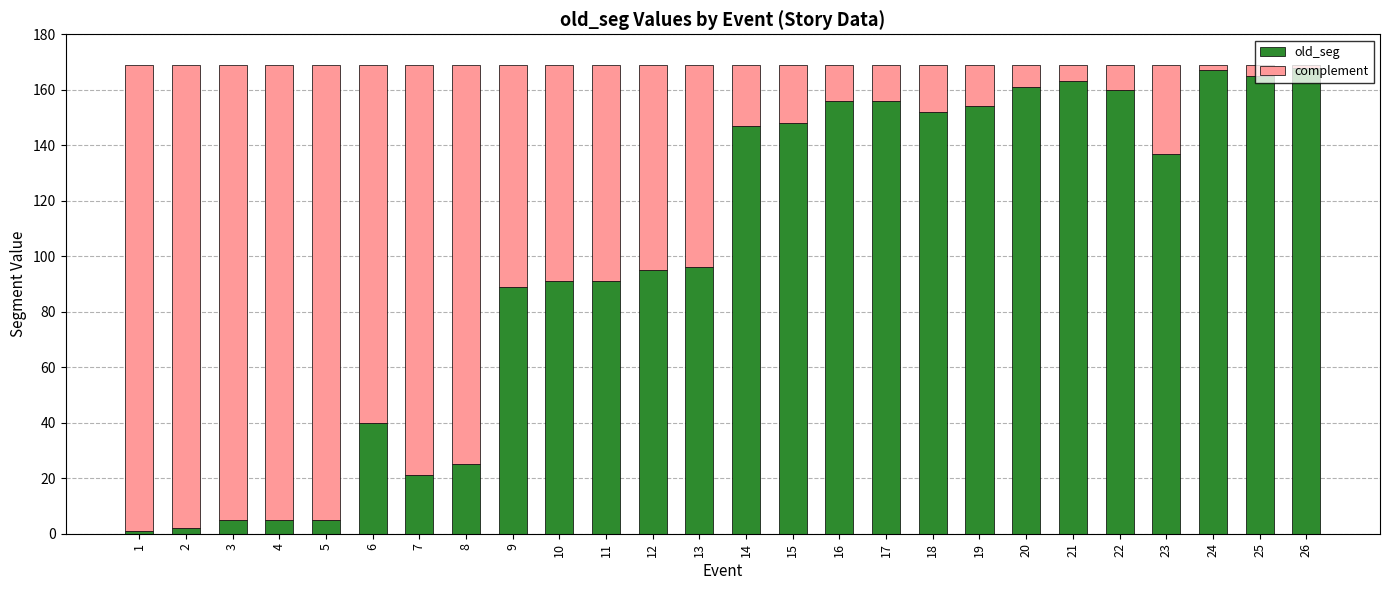

What is the maximum value for old_seg?

168